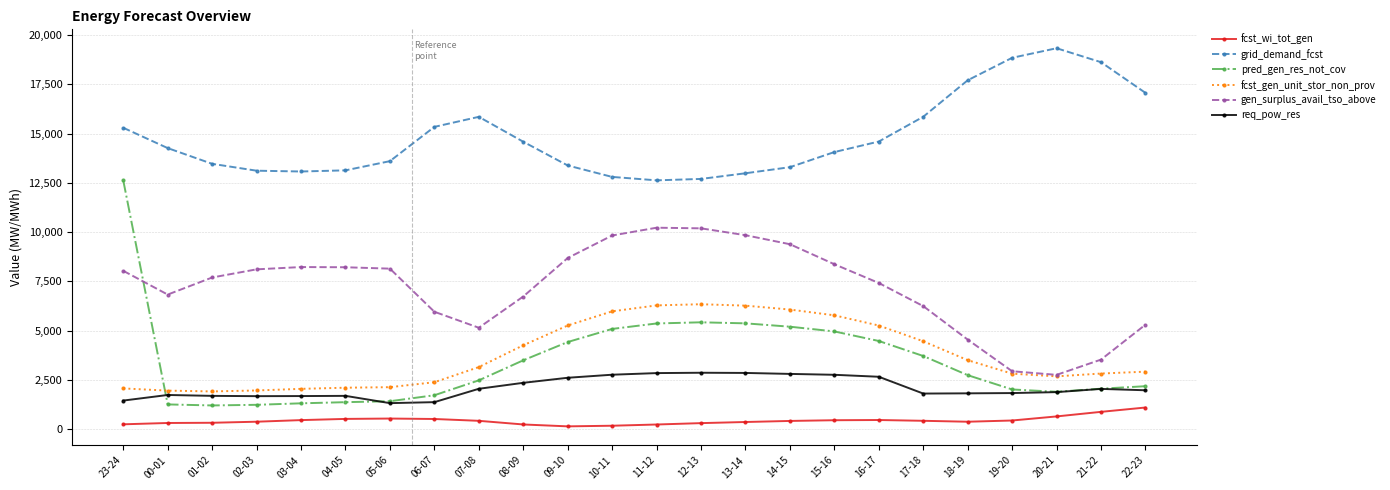

What is the average value of the fcst_wi_tot_gen series?

437